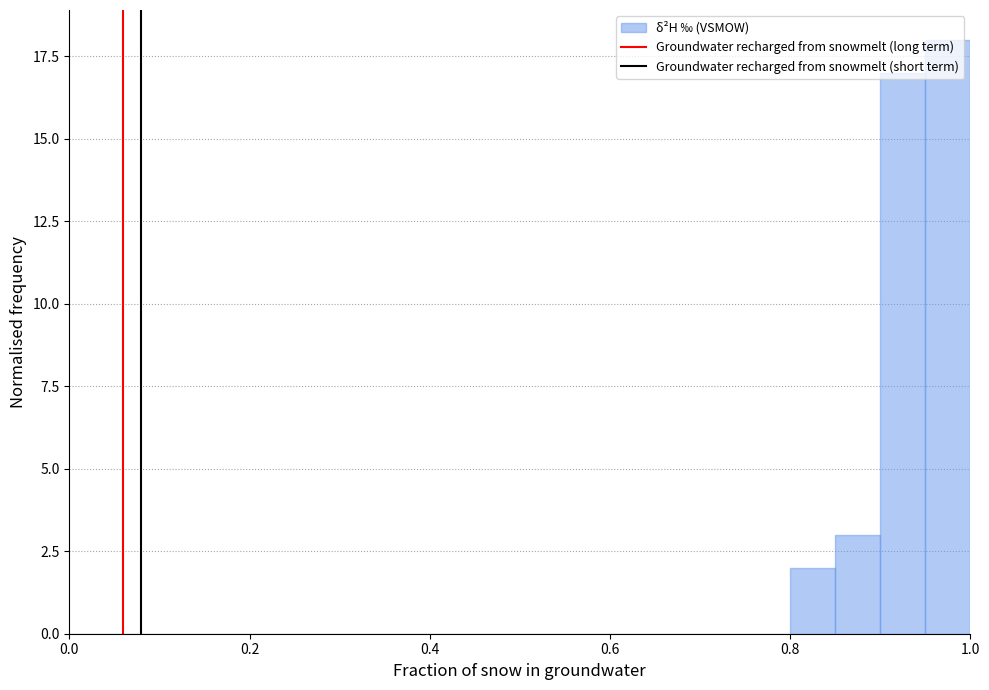

Read against the x-axis, roughly where is the centre of the tallest bar?

0.98